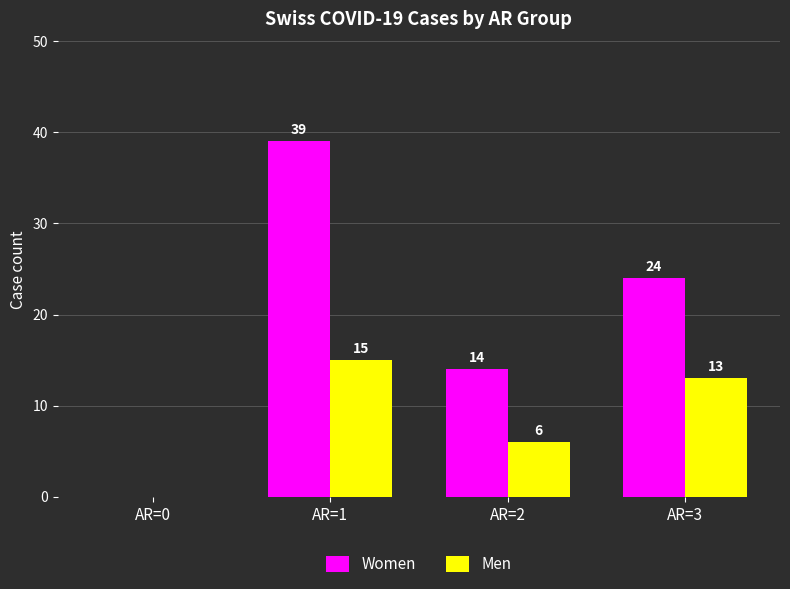

What is the sum of all Women values?

77